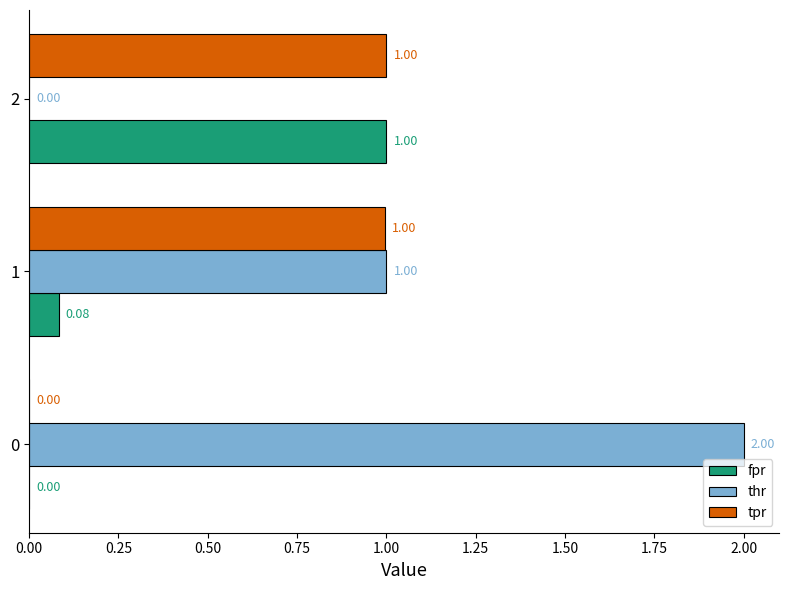

Which series has the largest total across all categories?

thr